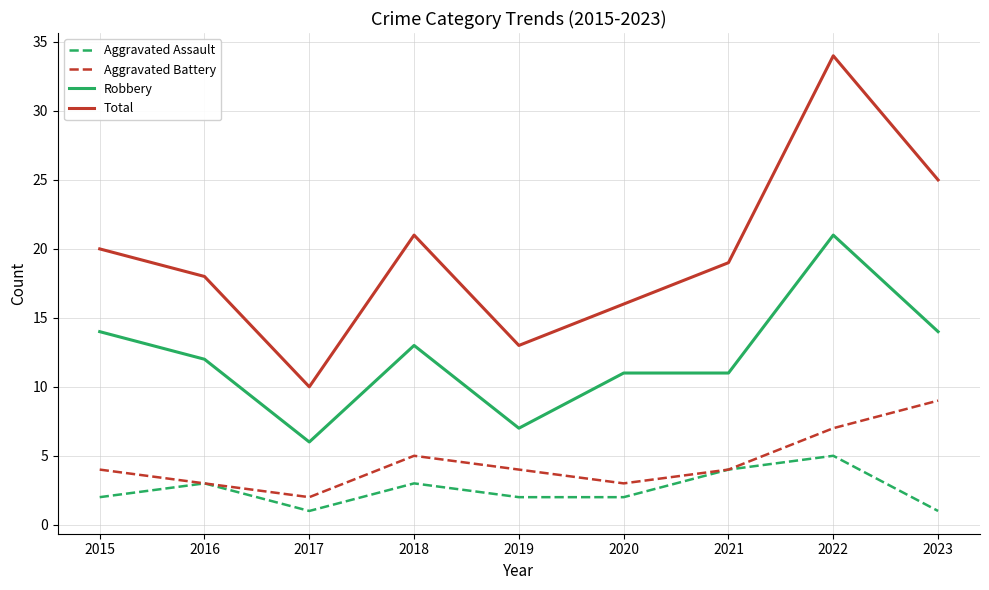

How many lines are shown in the chart?

4